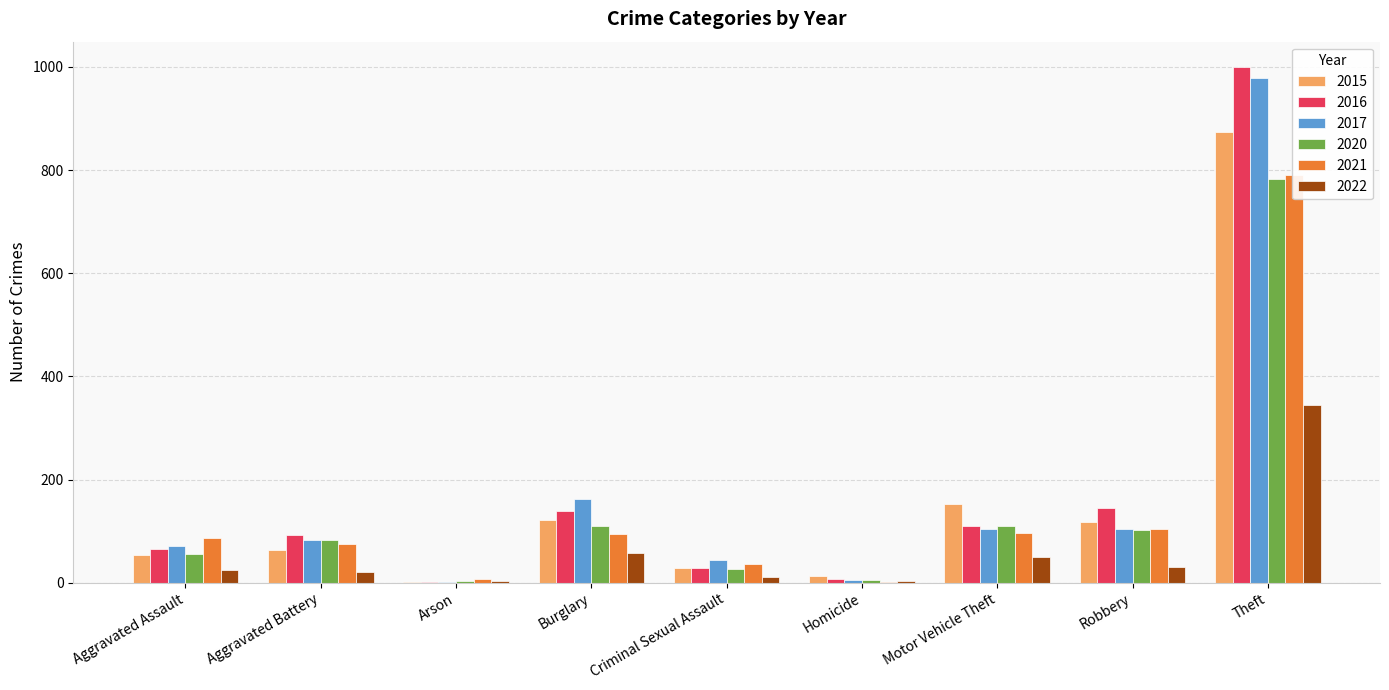

What is the value of the 2022 bar at the 1st from the left?

25